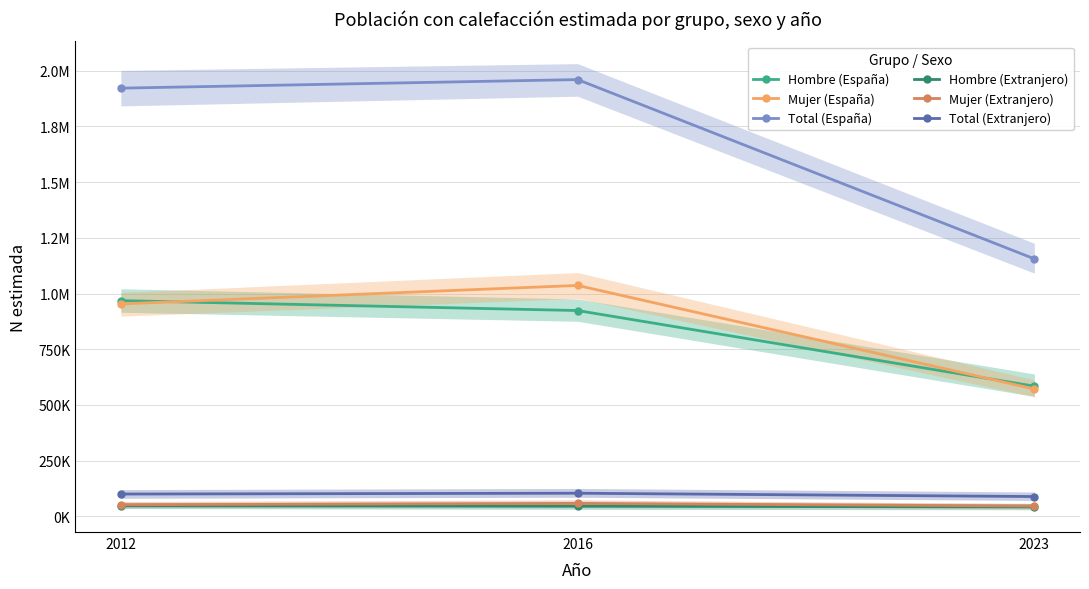

What is the difference between the Hombre (Extranjero) values at 2016 and 2012?

2507